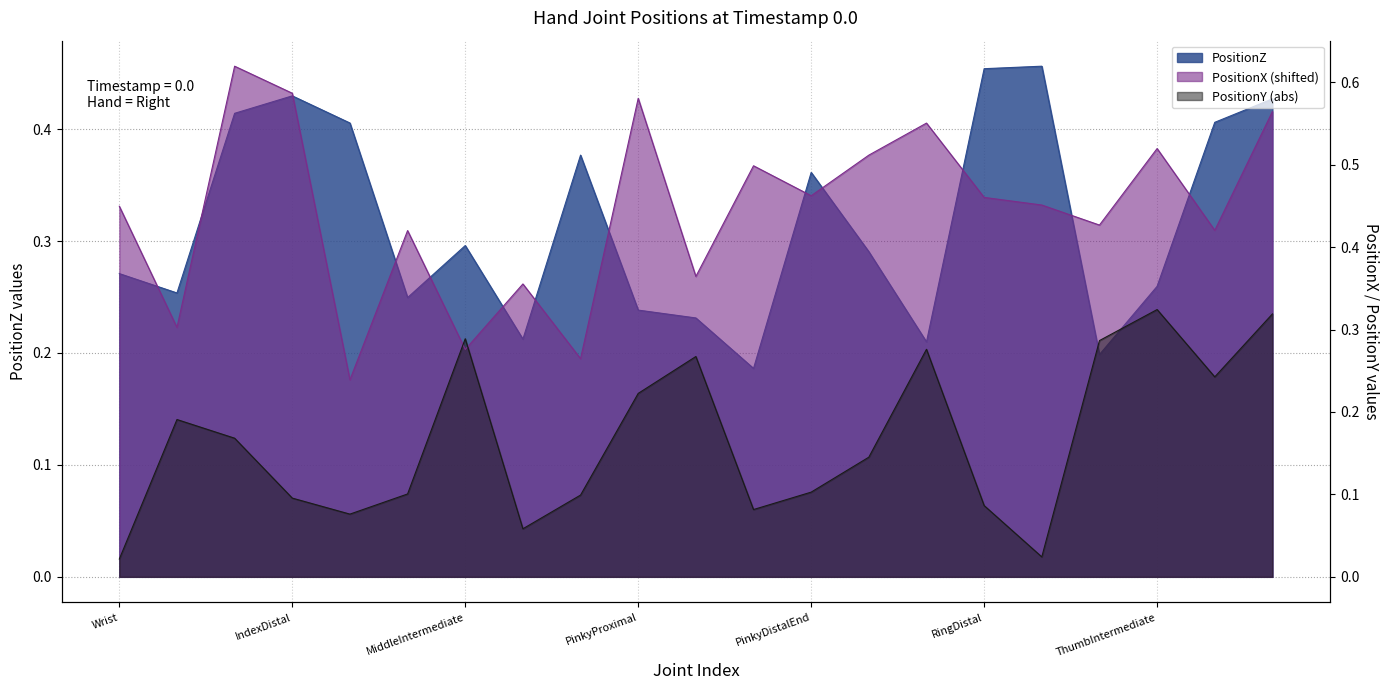

What is the sum of all PositionZ values?

6.6